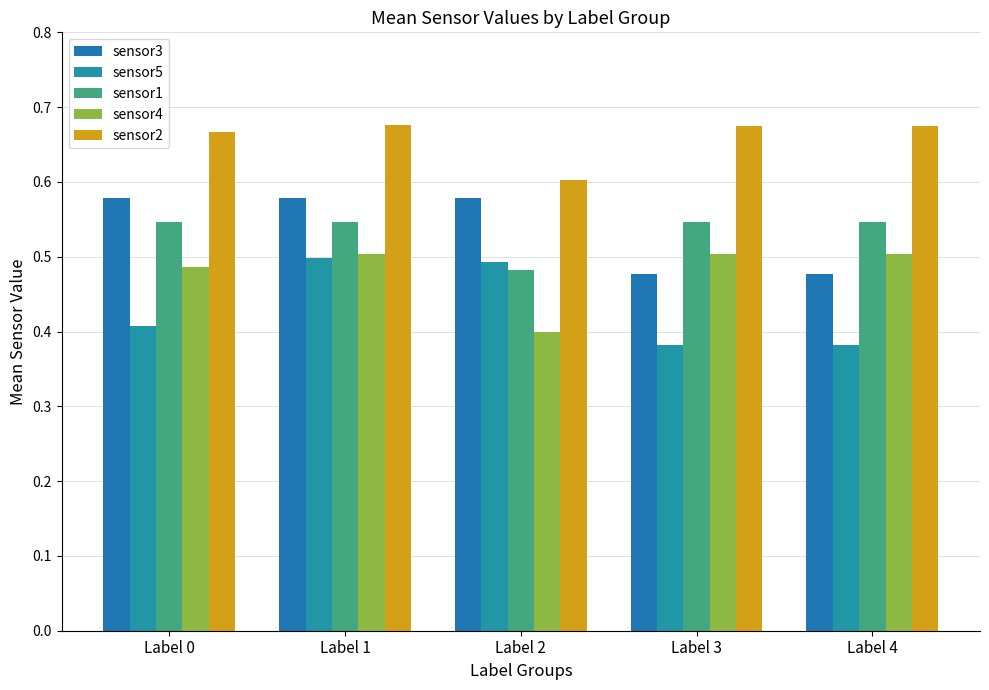

What is the value of the sensor1 bar at the 3rd from the left?

0.5